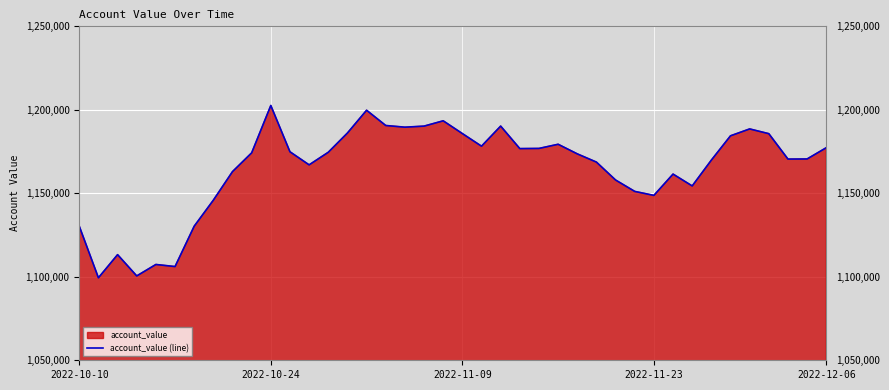

Is it true that the value at 2022-11-09 is 744275.4?

False